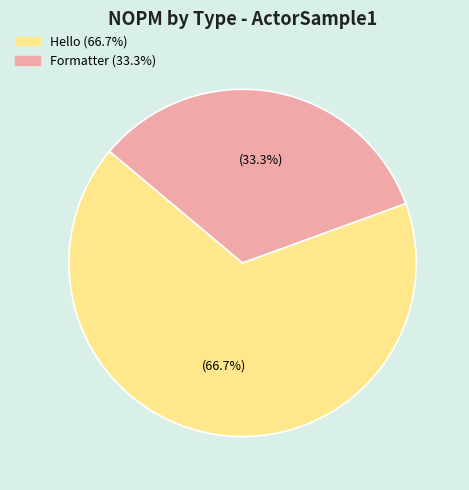

Is there a majority slice in this chart?

Yes